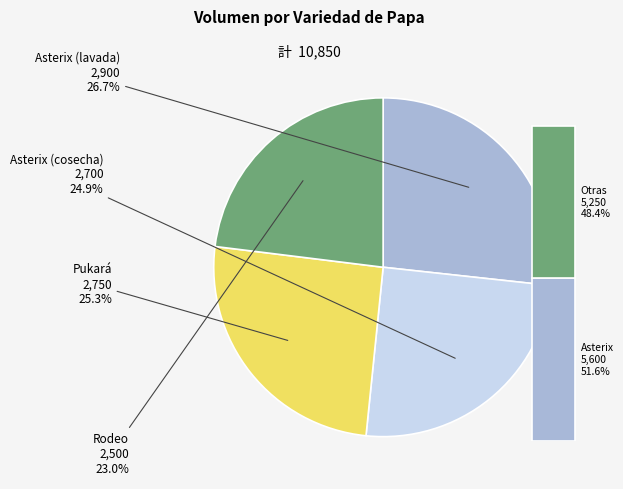

What percentage is the Pukará slice, to the nearest percent?

25%